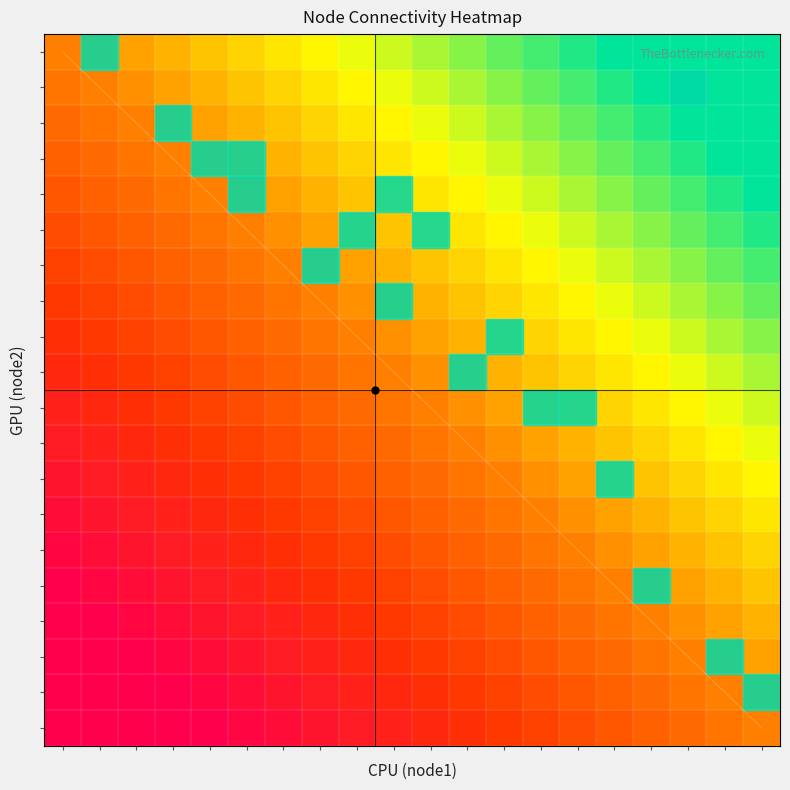

Reading left to right, extract all data points from this chart.

row_0: 0=0.5	1=0.5	2=0.6	3=0.6	4=0.6	5=0.7	6=0.7	7=0.7	8=0.8	9=0.8	10=0.8	11=0.9	12=0.9	13=0.9	14=1.0	15=1.0	16=1.0	17=1.1	18=1.1	19=1.1
row_1: 0=0.5	1=0.5	2=0.5	3=0.6	4=0.6	5=0.6	6=0.7	7=0.7	8=0.7	9=0.8	10=0.8	11=0.8	12=0.9	13=0.9	14=0.9	15=1.0	16=1.0	17=1.0	18=1.1	19=1.1
row_2: 0=0.4	1=0.5	2=0.5	3=0.5	4=0.6	5=0.6	6=0.6	7=0.7	8=0.7	9=0.7	10=0.8	11=0.8	12=0.8	13=0.9	14=0.9	15=0.9	16=1.0	17=1.0	18=1.0	19=1.1
row_3: 0=0.4	1=0.4	2=0.5	3=0.5	4=0.5	5=0.6	6=0.6	7=0.6	8=0.7	9=0.7	10=0.7	11=0.8	12=0.8	13=0.8	14=0.9	15=0.9	16=0.9	17=1.0	18=1.0	19=1.0
row_4: 0=0.4	1=0.4	2=0.4	3=0.5	4=0.5	5=0.5	6=0.6	7=0.6	8=0.6	9=0.7	10=0.7	11=0.7	12=0.8	13=0.8	14=0.8	15=0.9	16=0.9	17=0.9	18=1.0	19=1.0
row_5: 0=0.3	1=0.4	2=0.4	3=0.4	4=0.5	5=0.5	6=0.5	7=0.6	8=0.6	9=0.6	10=0.7	11=0.7	12=0.7	13=0.8	14=0.8	15=0.8	16=0.9	17=0.9	18=0.9	19=1.0
row_6: 0=0.3	1=0.3	2=0.4	3=0.4	4=0.4	5=0.5	6=0.5	7=0.5	8=0.6	9=0.6	10=0.6	11=0.7	12=0.7	13=0.7	14=0.8	15=0.8	16=0.8	17=0.9	18=0.9	19=0.9
row_7: 0=0.3	1=0.3	2=0.3	3=0.4	4=0.4	5=0.4	6=0.5	7=0.5	8=0.5	9=0.6	10=0.6	11=0.6	12=0.7	13=0.7	14=0.7	15=0.8	16=0.8	17=0.8	18=0.9	19=0.9
row_8: 0=0.2	1=0.3	2=0.3	3=0.3	4=0.4	5=0.4	6=0.4	7=0.5	8=0.5	9=0.5	10=0.6	11=0.6	12=0.6	13=0.7	14=0.7	15=0.7	16=0.8	17=0.8	18=0.8	19=0.9
row_9: 0=0.2	1=0.2	2=0.3	3=0.3	4=0.3	5=0.4	6=0.4	7=0.4	8=0.5	9=0.5	10=0.5	11=0.6	12=0.6	13=0.6	14=0.7	15=0.7	16=0.7	17=0.8	18=0.8	19=0.8
row_10: 0=0.2	1=0.2	2=0.2	3=0.3	4=0.3	5=0.3	6=0.4	7=0.4	8=0.4	9=0.5	10=0.5	11=0.5	12=0.6	13=0.6	14=0.6	15=0.7	16=0.7	17=0.7	18=0.8	19=0.8
row_11: 0=0.1	1=0.2	2=0.2	3=0.2	4=0.3	5=0.3	6=0.3	7=0.4	8=0.4	9=0.4	10=0.5	11=0.5	12=0.5	13=0.6	14=0.6	15=0.6	16=0.7	17=0.7	18=0.7	19=0.8
row_12: 0=0.1	1=0.1	2=0.2	3=0.2	4=0.2	5=0.3	6=0.3	7=0.3	8=0.4	9=0.4	10=0.4	11=0.5	12=0.5	13=0.5	14=0.6	15=0.6	16=0.6	17=0.7	18=0.7	19=0.7
row_13: 0=0.1	1=0.1	2=0.1	3=0.2	4=0.2	5=0.2	6=0.3	7=0.3	8=0.3	9=0.4	10=0.4	11=0.4	12=0.5	13=0.5	14=0.5	15=0.6	16=0.6	17=0.6	18=0.7	19=0.7
row_14: 0=0.0	1=0.1	2=0.1	3=0.1	4=0.2	5=0.2	6=0.2	7=0.3	8=0.3	9=0.3	10=0.4	11=0.4	12=0.4	13=0.5	14=0.5	15=0.5	16=0.6	17=0.6	18=0.6	19=0.7
row_15: 0=0.0	1=0.0	2=0.1	3=0.1	4=0.1	5=0.2	6=0.2	7=0.2	8=0.3	9=0.3	10=0.3	11=0.4	12=0.4	13=0.4	14=0.5	15=0.5	16=0.5	17=0.6	18=0.6	19=0.6
row_16: 0=-0.0	1=0.0	2=0.0	3=0.1	4=0.1	5=0.1	6=0.2	7=0.2	8=0.2	9=0.3	10=0.3	11=0.3	12=0.4	13=0.4	14=0.4	15=0.5	16=0.5	17=0.5	18=0.6	19=0.6
row_17: 0=-0.1	1=-0.0	2=0.0	3=0.0	4=0.1	5=0.1	6=0.1	7=0.2	8=0.2	9=0.2	10=0.3	11=0.3	12=0.3	13=0.4	14=0.4	15=0.4	16=0.5	17=0.5	18=0.5	19=0.6
row_18: 0=-0.1	1=-0.1	2=-0.0	3=0.0	4=0.0	5=0.1	6=0.1	7=0.1	8=0.2	9=0.2	10=0.2	11=0.3	12=0.3	13=0.3	14=0.4	15=0.4	16=0.4	17=0.5	18=0.5	19=0.5
row_19: 0=-0.1	1=-0.1	2=-0.1	3=-0.0	4=0.0	5=0.0	6=0.1	7=0.1	8=0.1	9=0.2	10=0.2	11=0.2	12=0.3	13=0.3	14=0.3	15=0.4	16=0.4	17=0.4	18=0.5	19=0.5